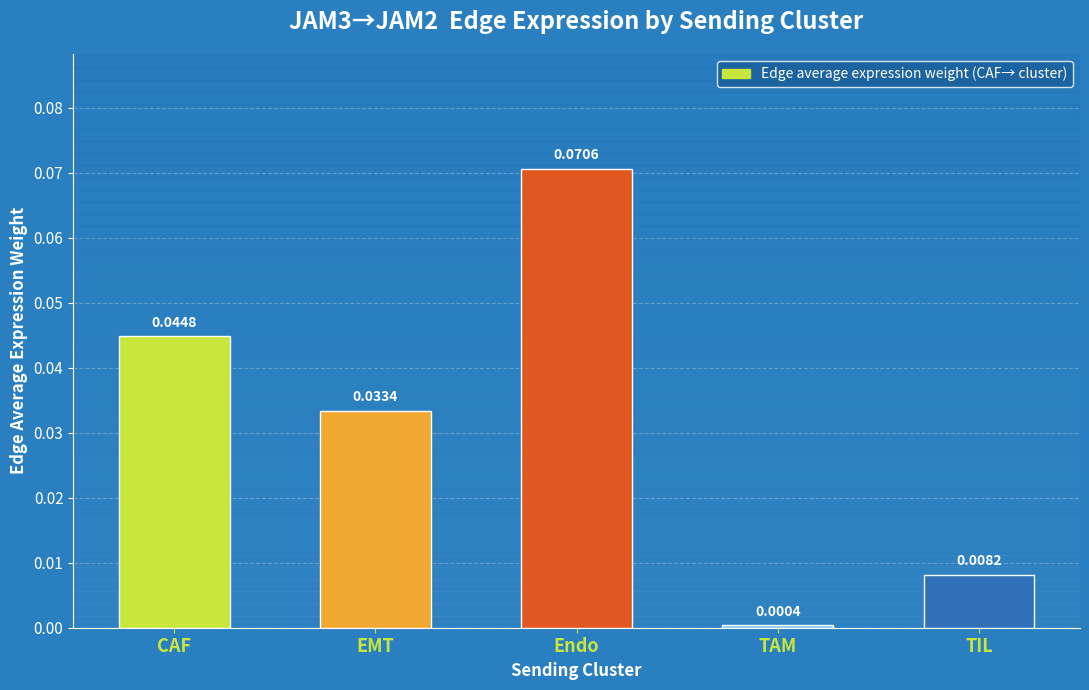

Does the chart contain any negative values?

No